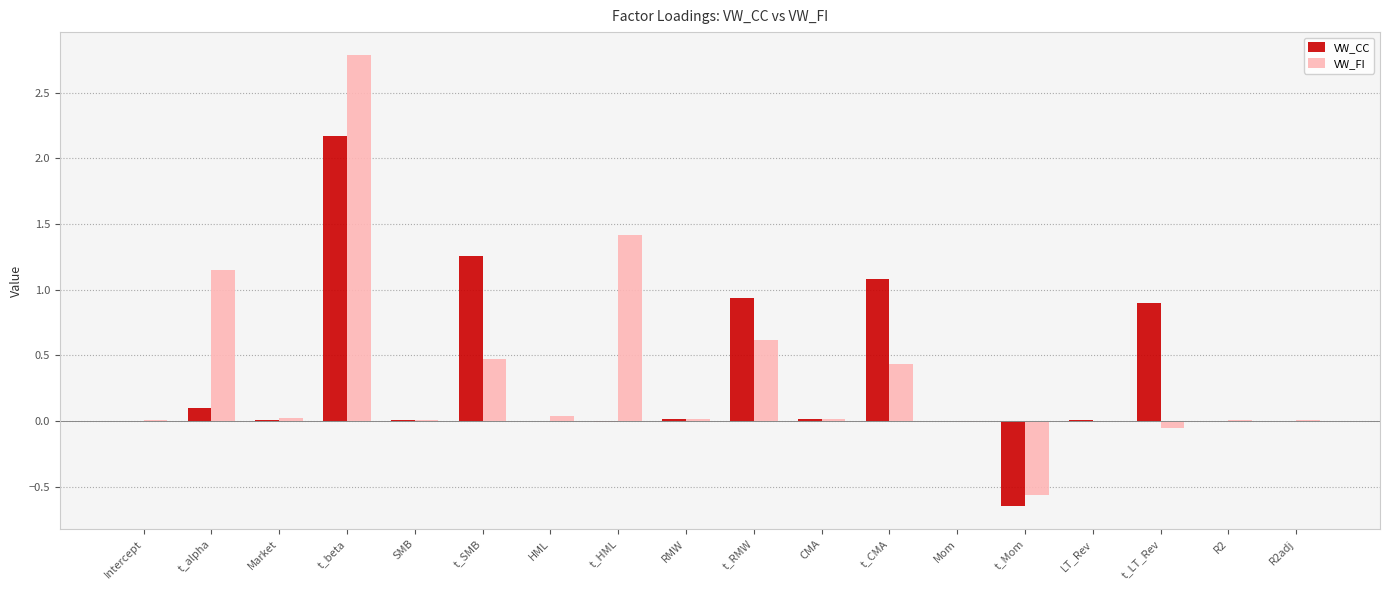

What is the maximum value shown in the chart?

2.8